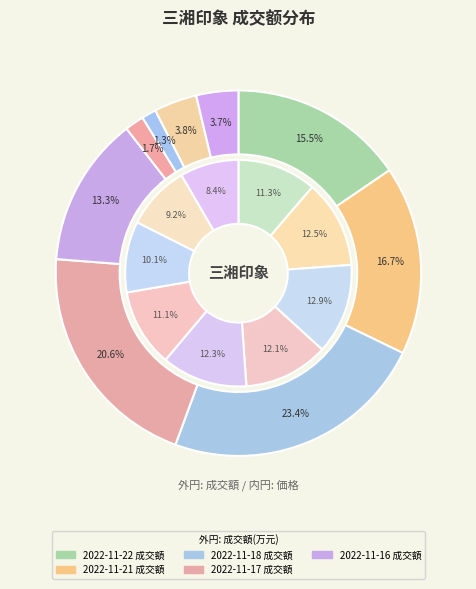

Count the number of slices in the pie.

9